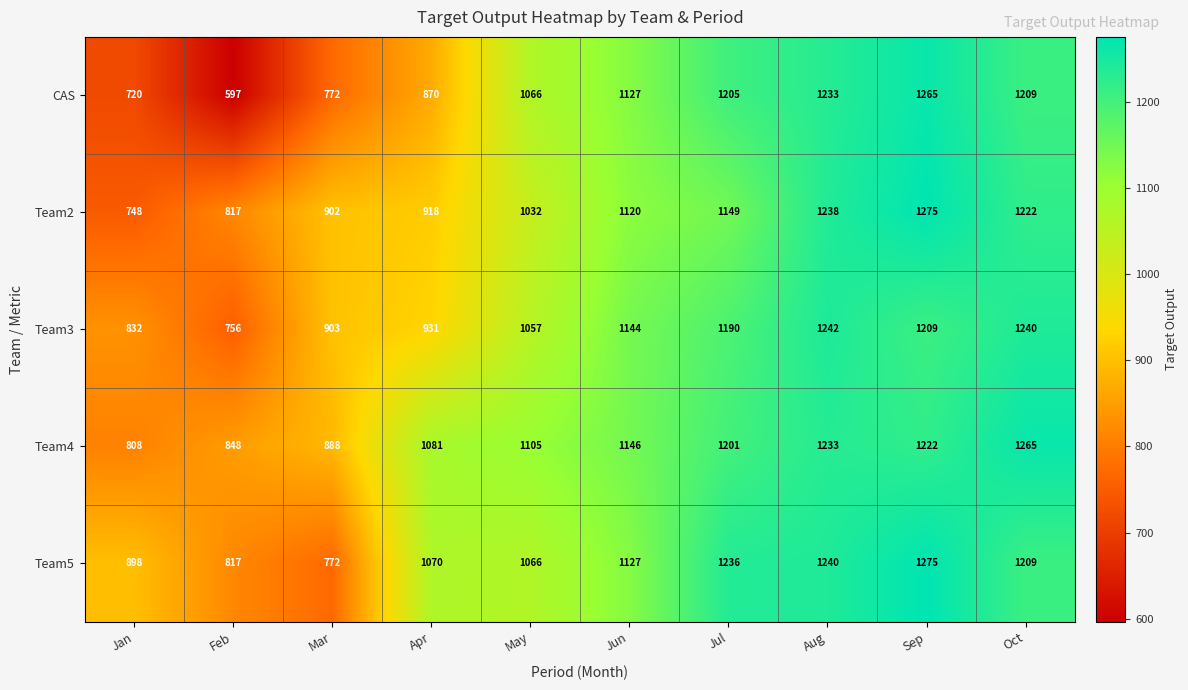

Which category has the lowest value in the Team2 series?

Jan